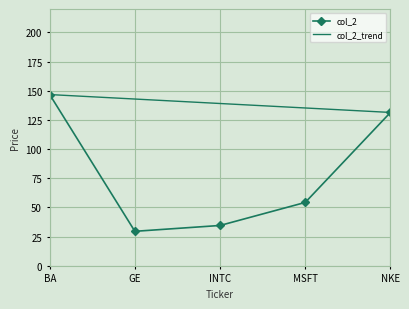

At which category does the data reach its first local valley?

GE